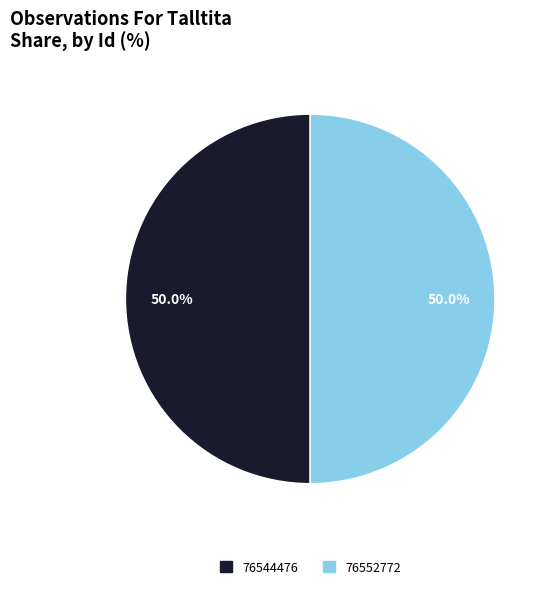

Approximately how many times larger is the value at 76544476 compared to 76552772?

1.0